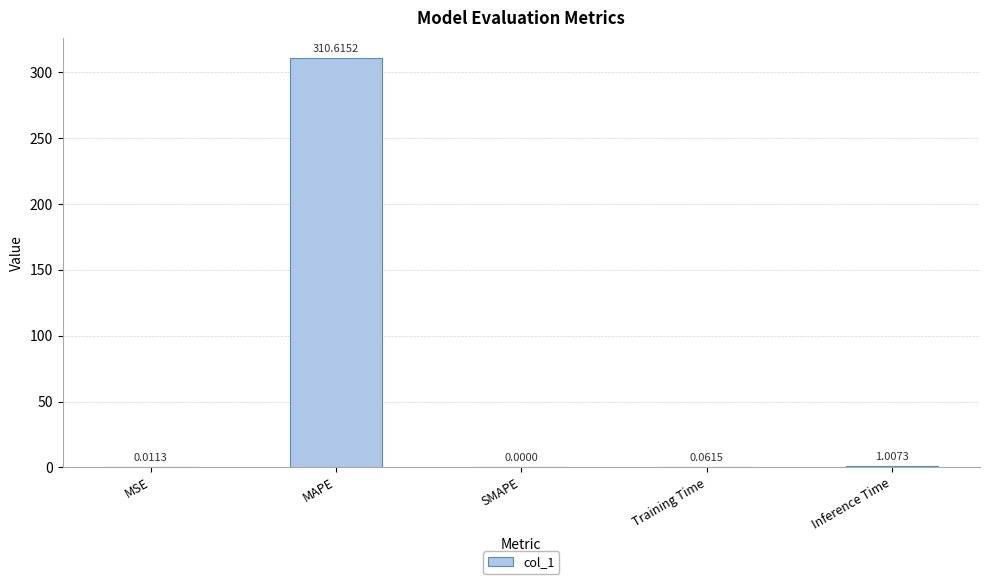

Between MSE and SMAPE, which is larger?

MSE